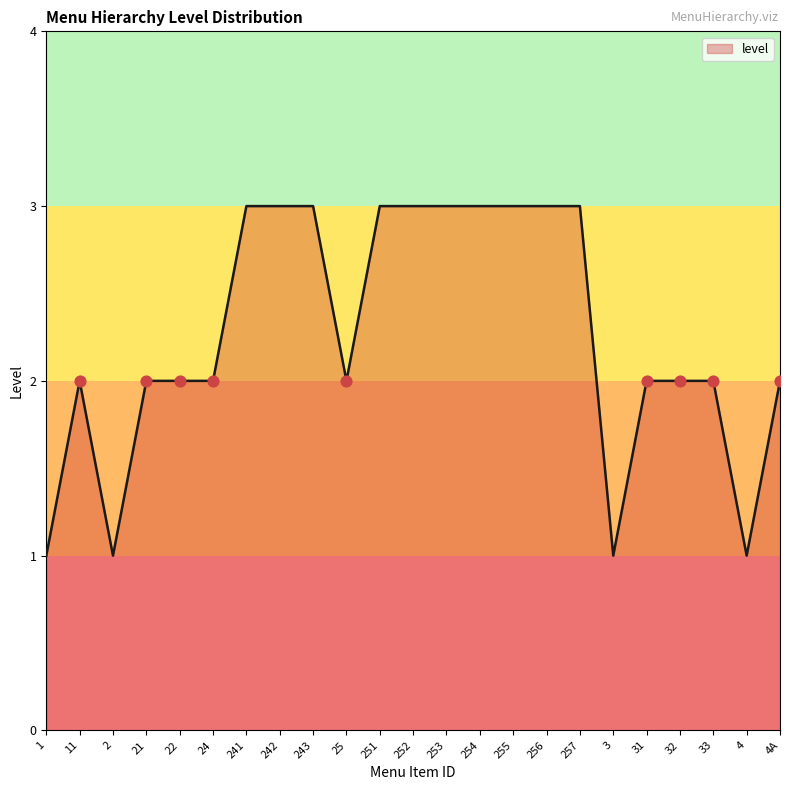

Approximately how many times larger is the value at 241 compared to 252?

1.0